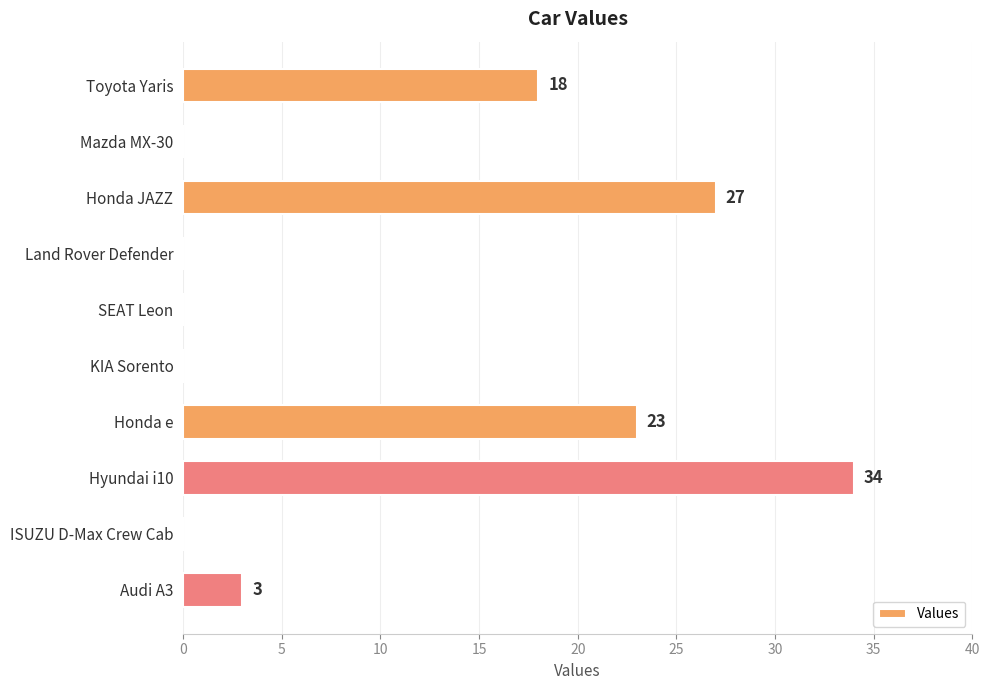

Is it true that the value at Hyundai i10 is 46?

False